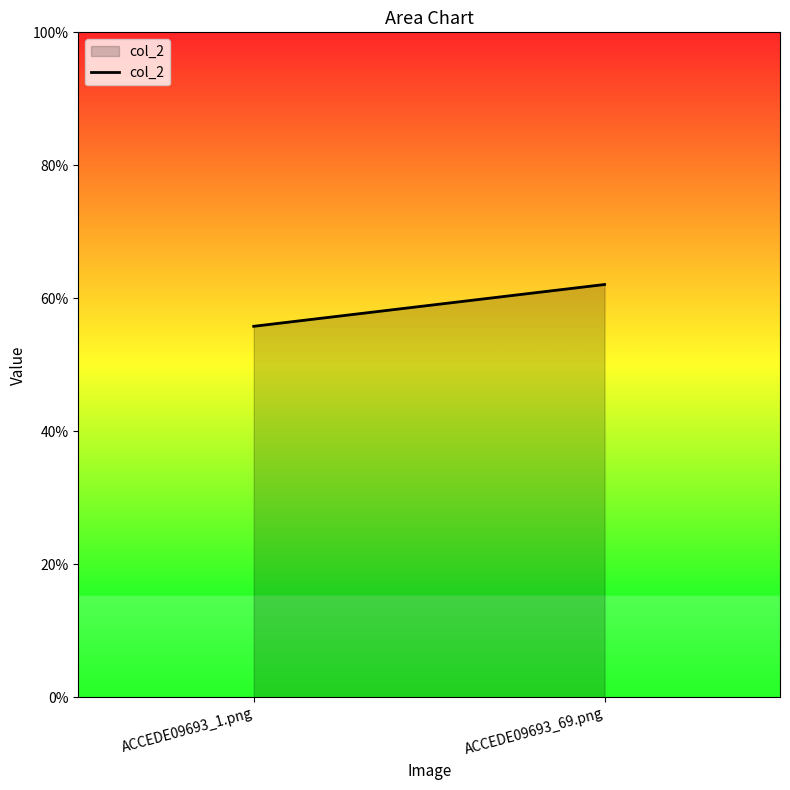

Rank the categories by value from highest to lowest.

ACCEDE09693_69.png, ACCEDE09693_1.png